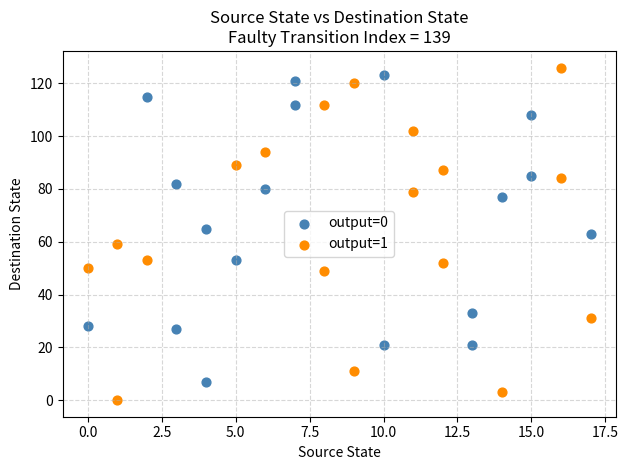

Which series contains the highest Y value?

output=1